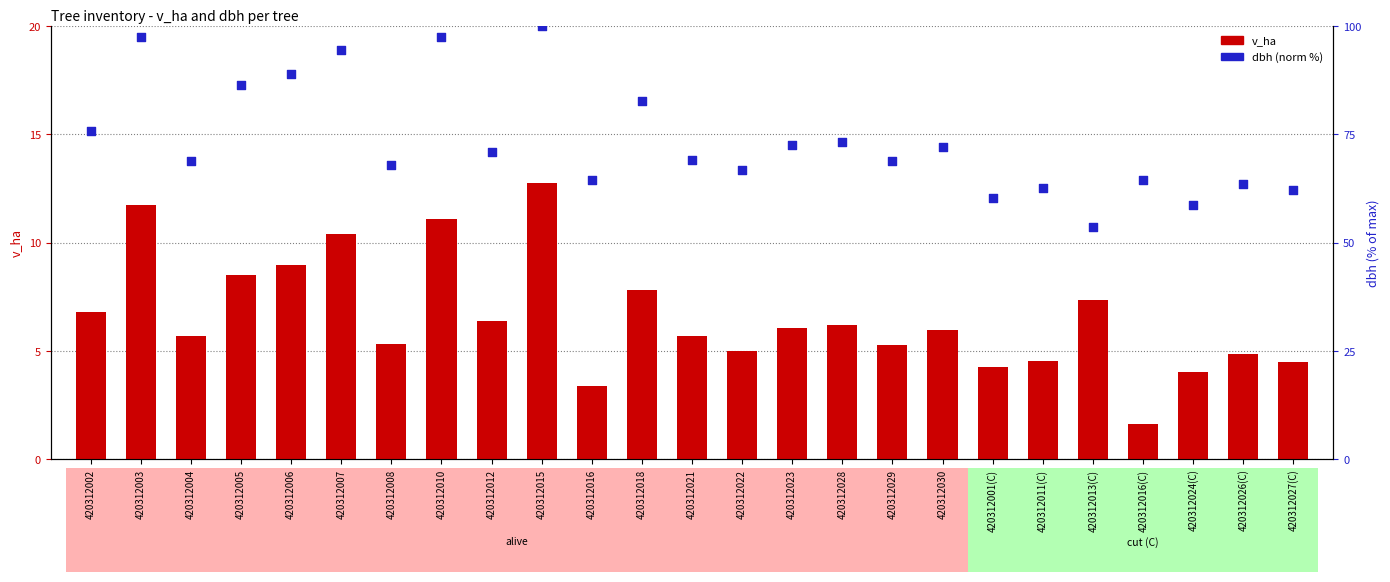

Which series reaches the minimum Y coordinate?

v_ha